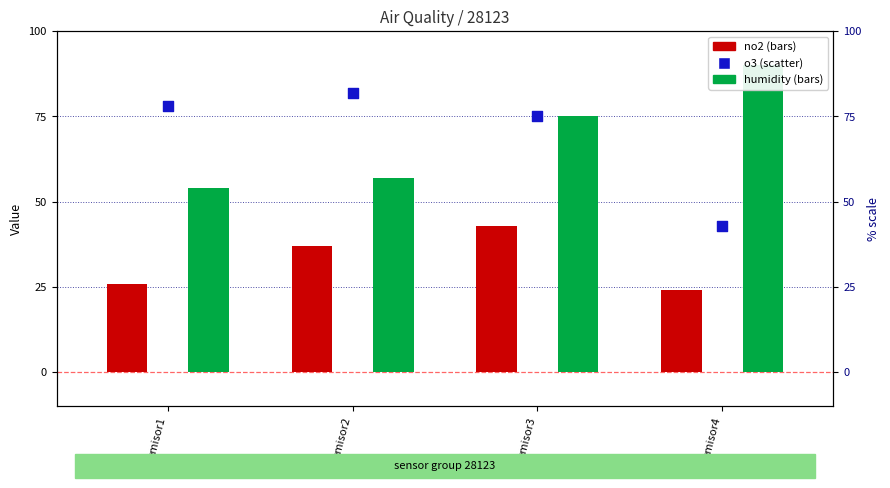

What are all the series names shown in the legend?

no2, humidity, o3